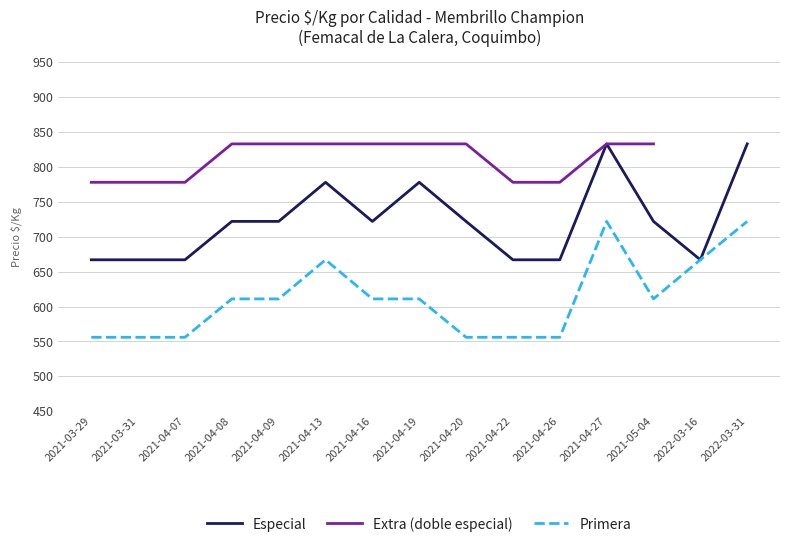

Reading left to right, list all the values displayed in this chart.

Especial: 2021-03-29=667	2021-03-31=667	2021-04-07=667	2021-04-08=722	2021-04-09=722	2021-04-13=778	2021-04-16=722	2021-04-19=778	2021-04-20=722	2021-04-22=667	2021-04-26=667	2021-04-27=833	2021-05-04=722	2022-03-16=667	2022-03-31=833
Primera: 2021-03-29=556	2021-03-31=556	2021-04-07=556	2021-04-08=611	2021-04-09=611	2021-04-13=667	2021-04-16=611	2021-04-19=611	2021-04-20=556	2021-04-22=556	2021-04-26=556	2021-04-27=722	2021-05-04=611	2022-03-16=667	2022-03-31=722